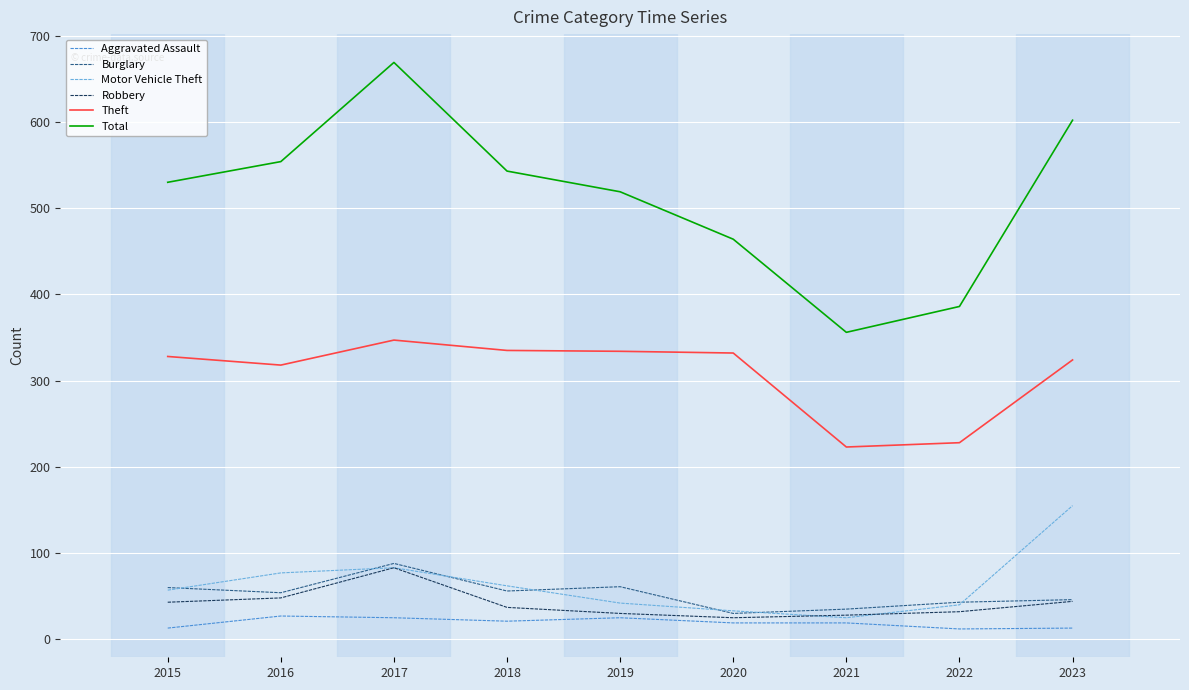

What is the spread (max minus min) of values at 2020?

445